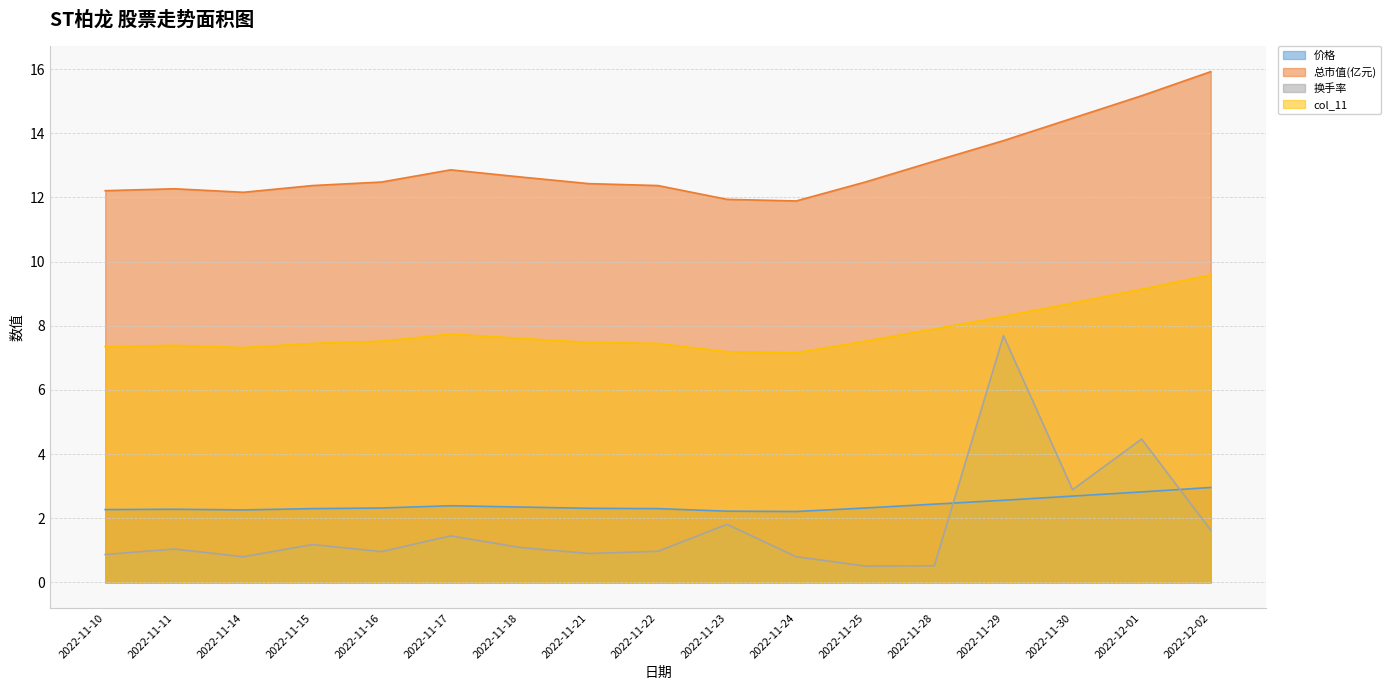

Reading left to right, extract all data points from this chart.

价格: 2.3	2.3	2.3	2.3	2.3	2.4	2.4	2.3	2.3	2.2	2.2	2.3	2.4	2.6	2.7	2.8	3.0
总市值(亿元): 12.2	12.3	12.2	12.4	12.5	12.9	12.6	12.4	12.4	11.9	11.9	12.5	13.1	13.8	14.5	15.2	15.9
换手率: 0.9	1.0	0.8	1.2	1.0	1.4	1.1	0.9	1.0	1.8	0.8	0.5	0.5	7.7	2.9	4.5	1.6
col_11: 7.3	7.4	7.3	7.5	7.5	7.7	7.6	7.5	7.5	7.2	7.2	7.5	7.9	8.3	8.7	9.1	9.6